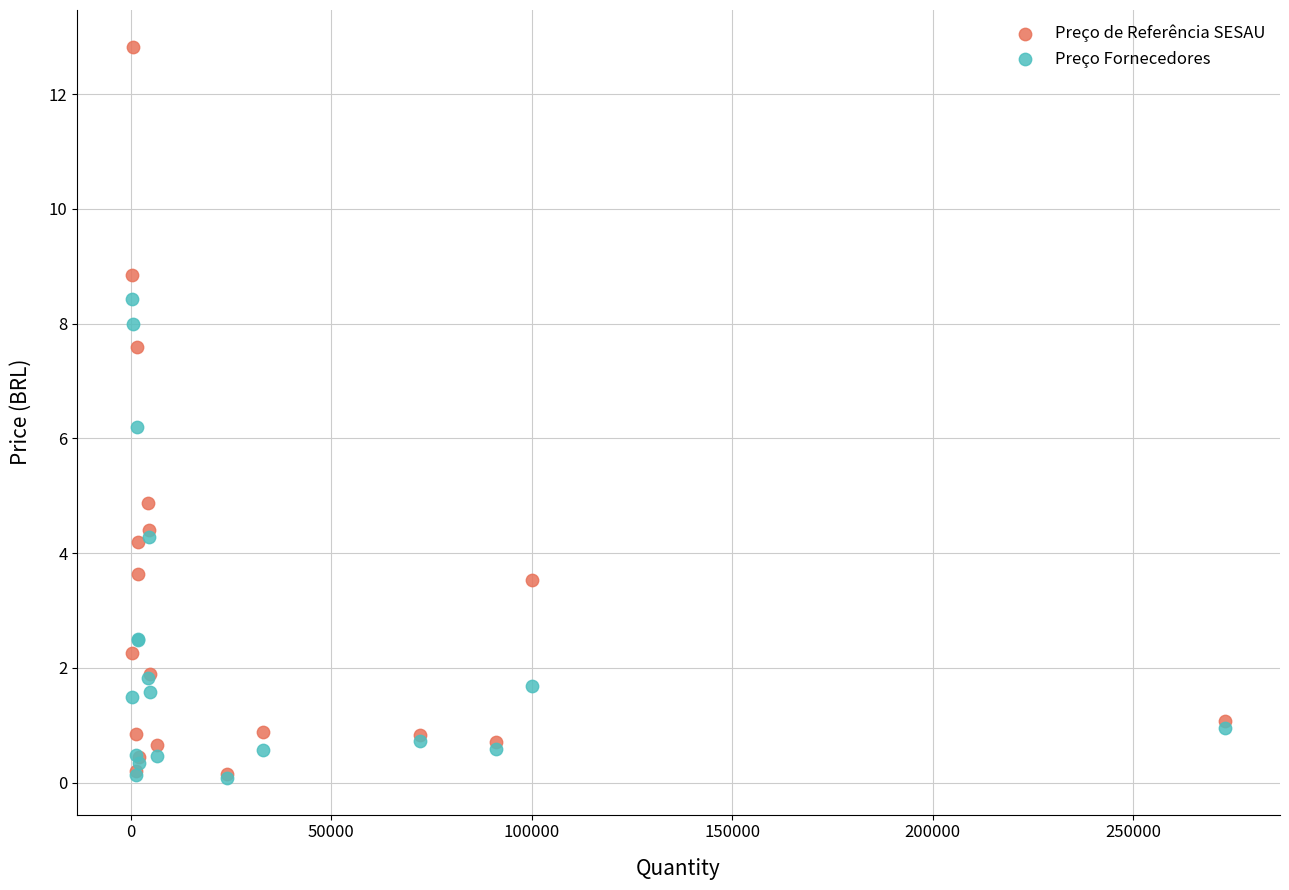

What are all the series names shown in the legend?

Preço de Referência SESAU, Preço Fornecedores